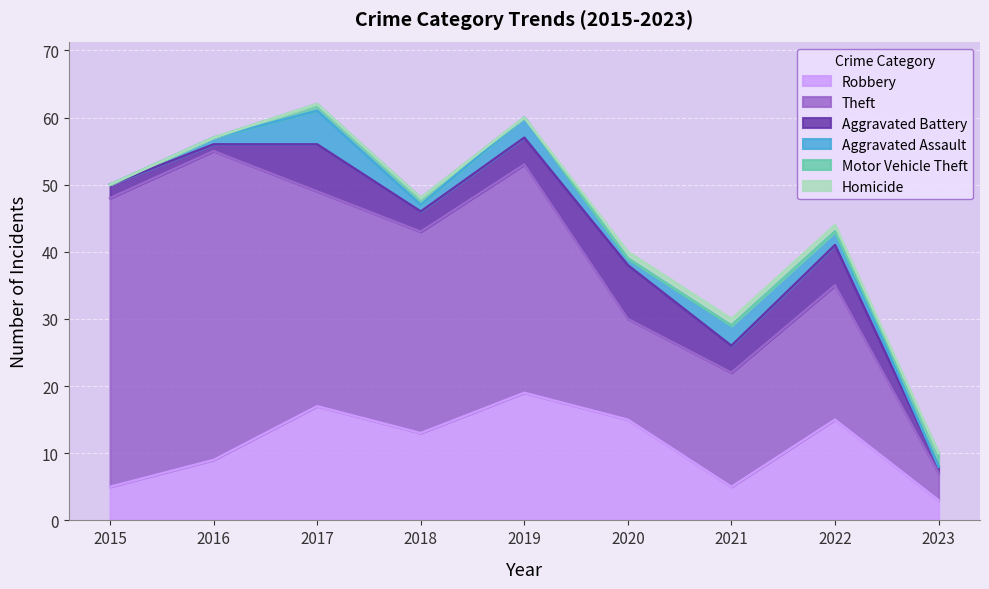

What is the difference between the maximum and minimum values in the Theft series?

42